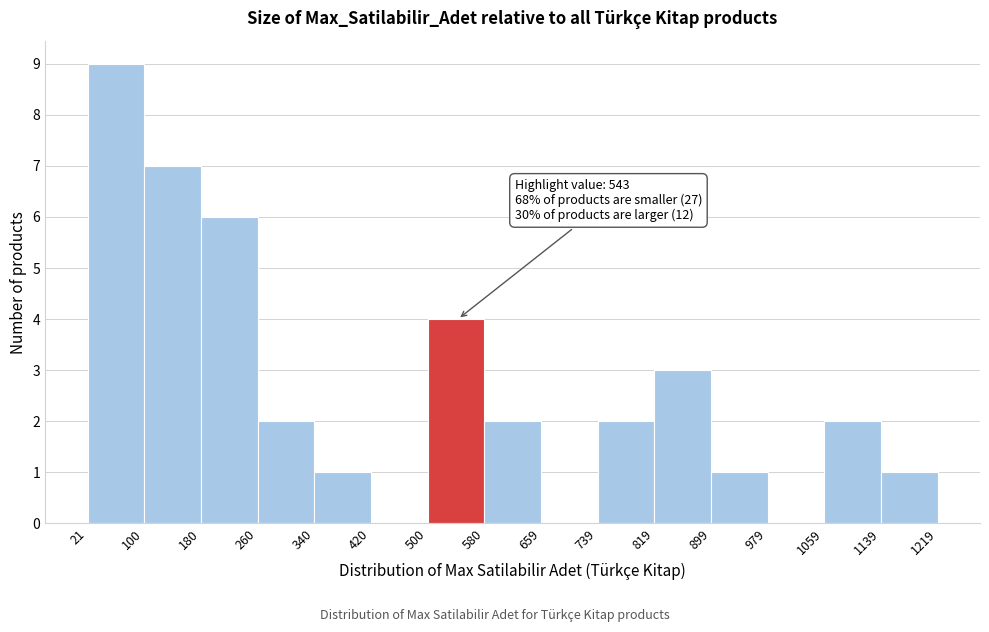

Over which range of the x-axis is the bar tallest?

21 to 100